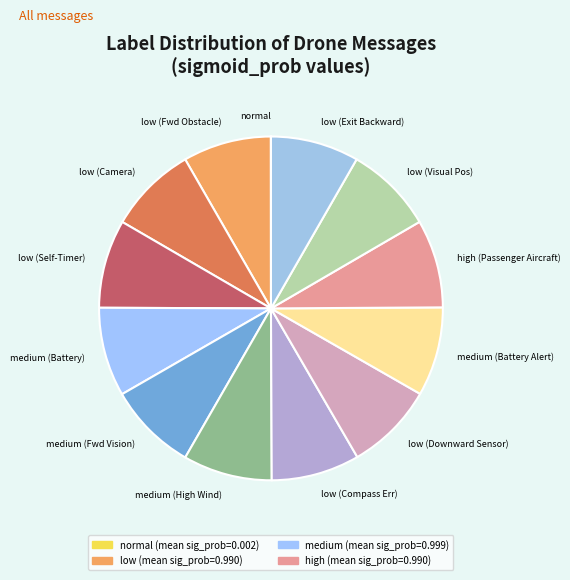

Is the sum of low (Downward Sensor) and low (Compass Err) greater than half?

No